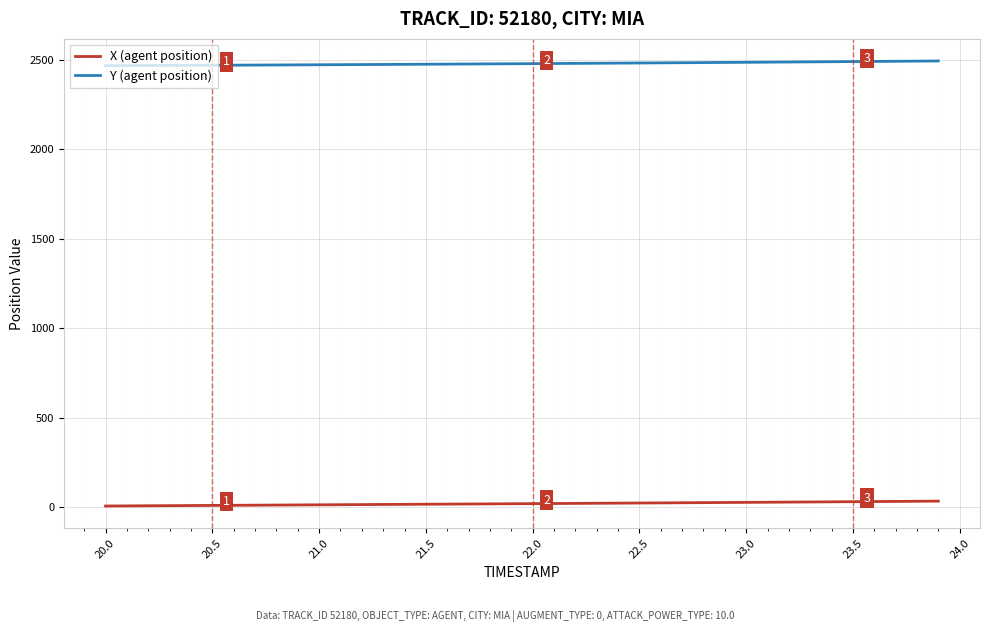

List the series in order of their peak value, lowest first.

X (agent position), Y (agent position)